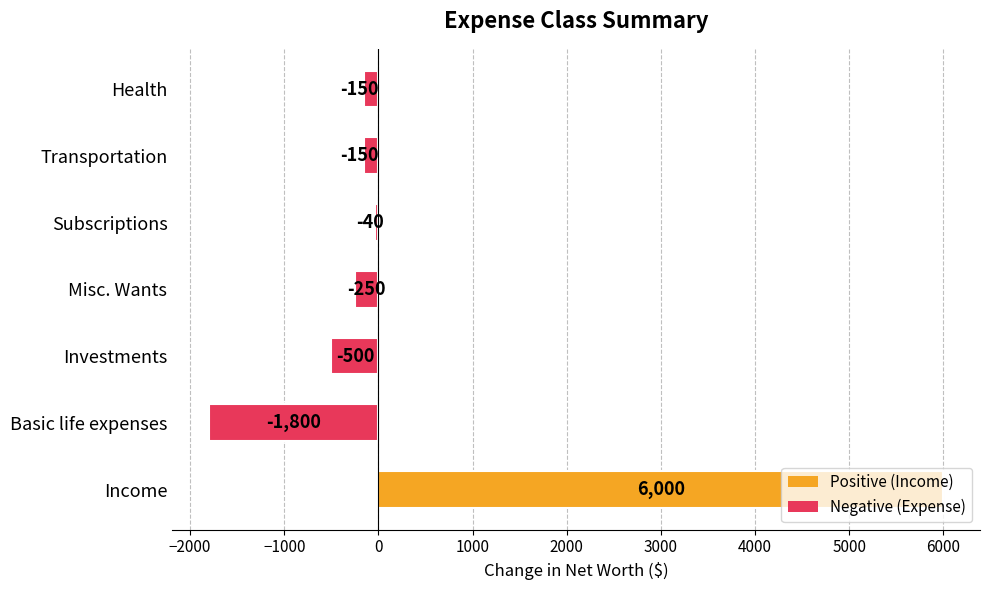

What is the difference between the second highest and minimum values?

1760